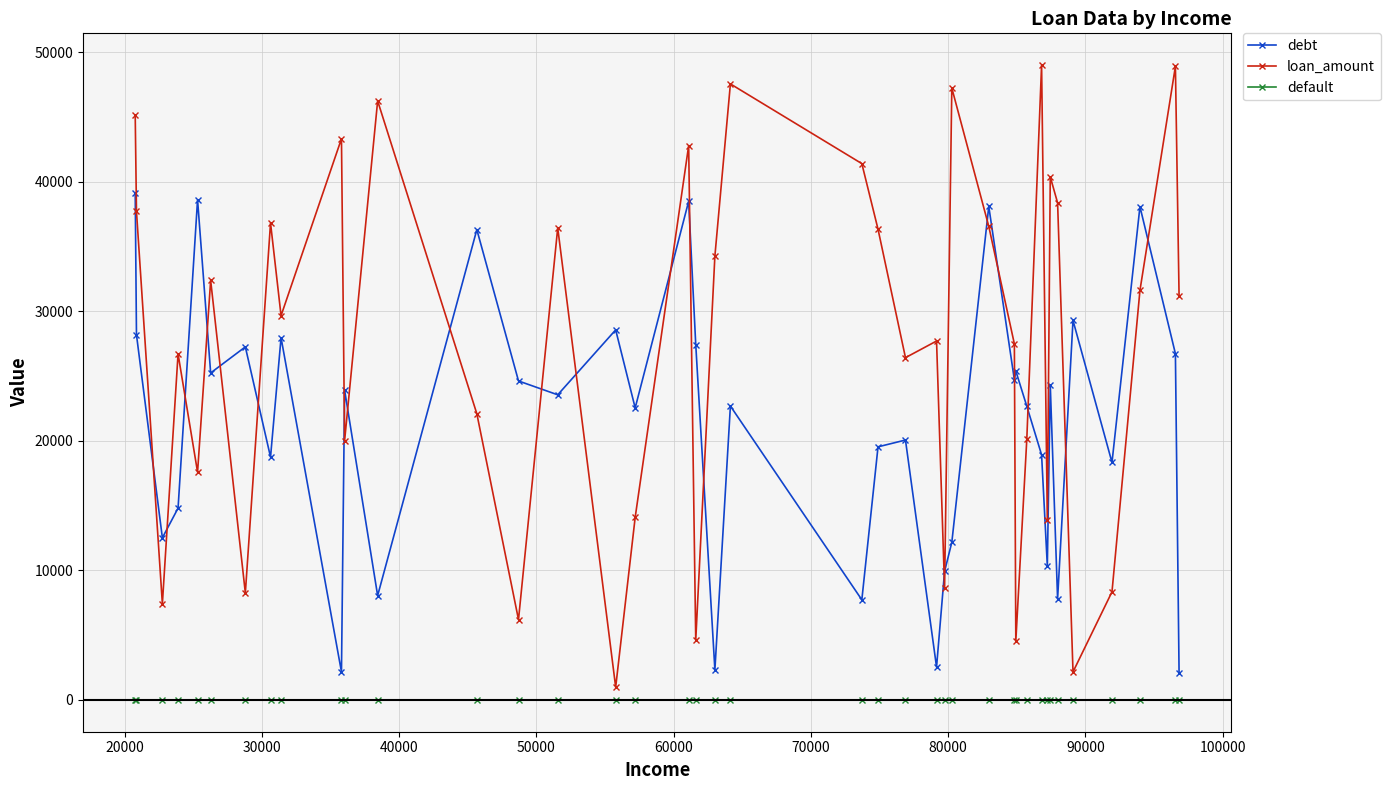

What is the maximum value shown in the chart?

49008